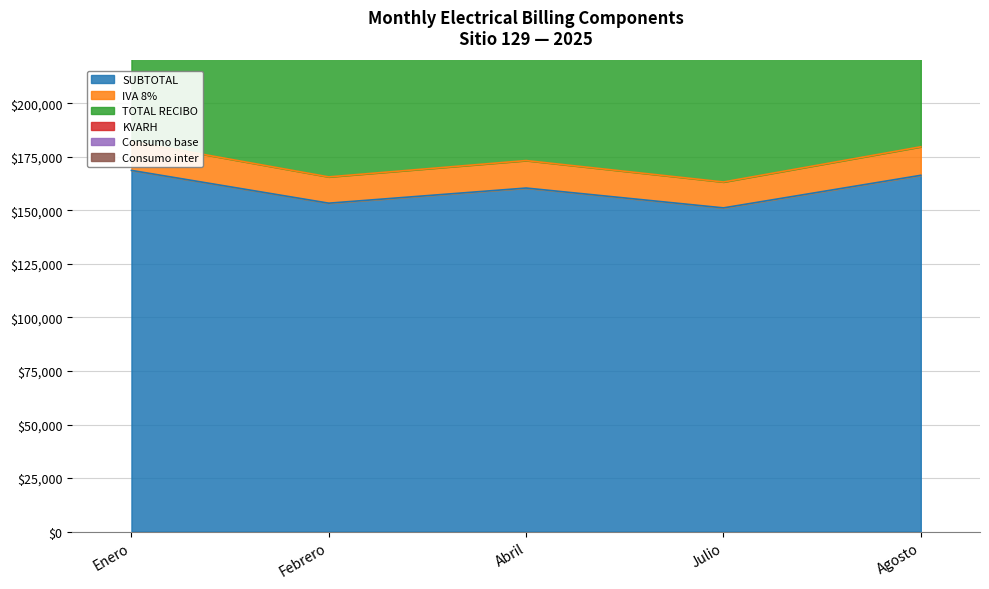

How many lines are shown in the chart?

3